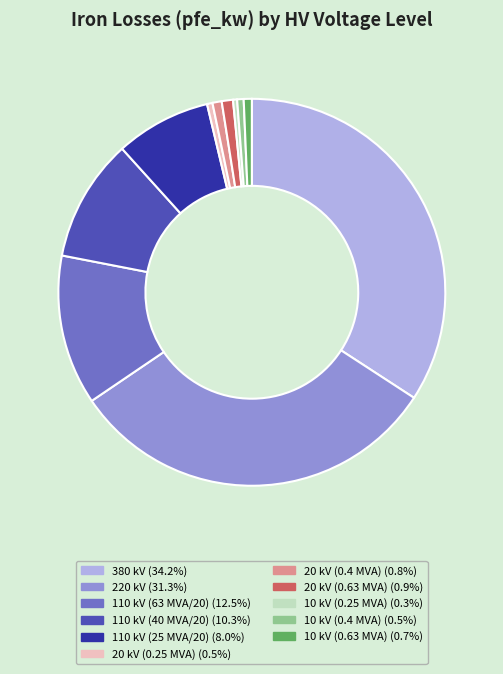

Combined, do 20 kV (0.25 MVA) (0.5%) and 10 kV (0.63 MVA) (0.7%) account for over 50%?

No